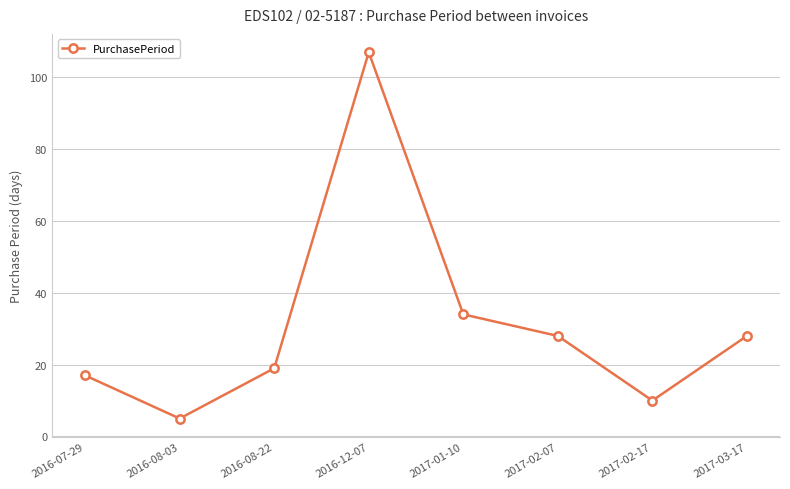

Reading left to right, what are all the values shown in this chart?

17	5	19	107	34	28	10	28